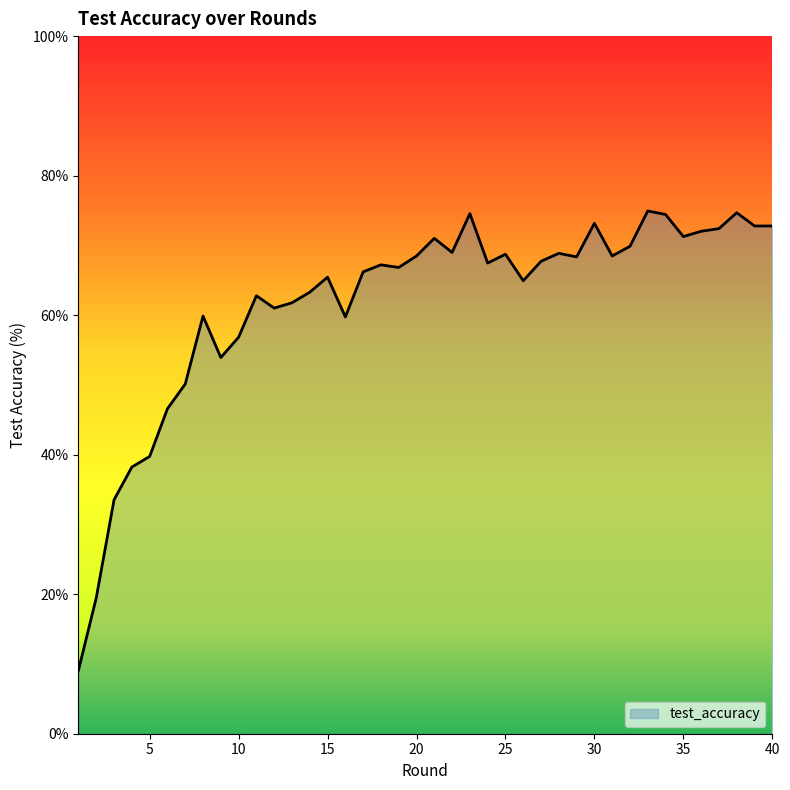

Does the chart display data point markers on the line(s)?

No